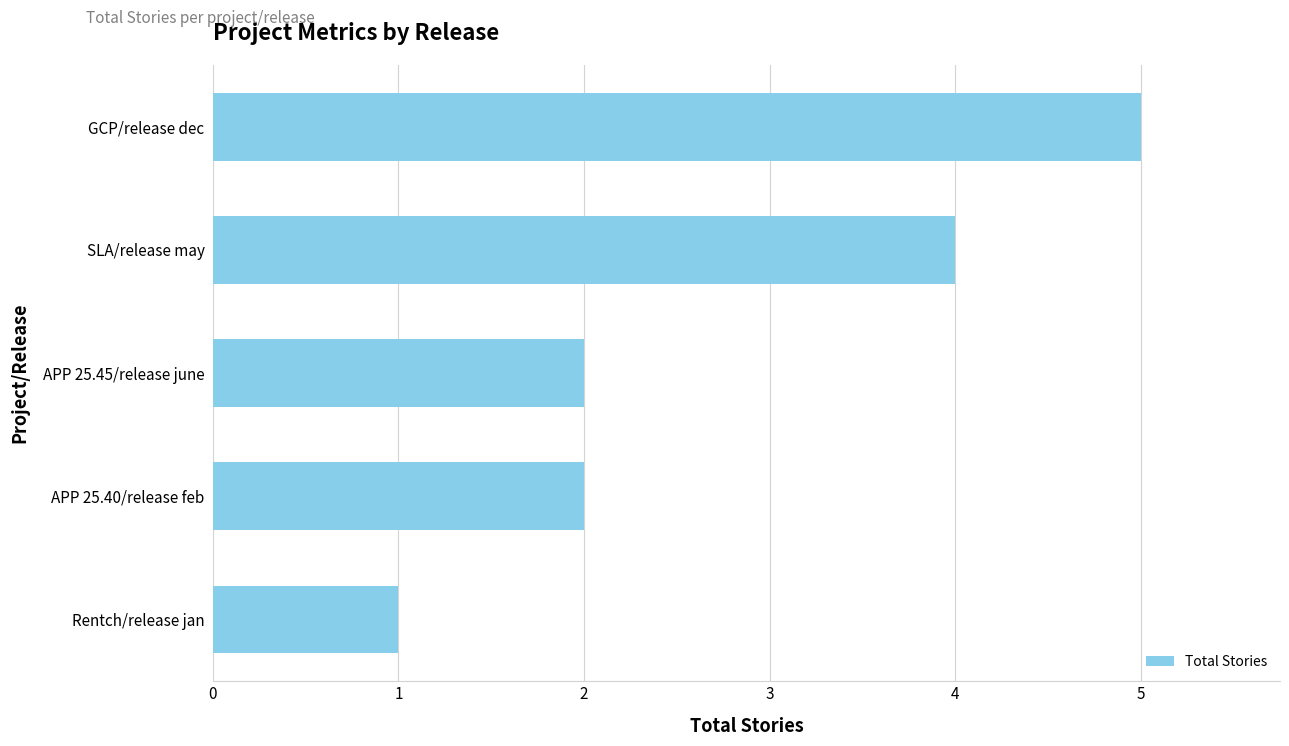

What is the change in value from APP 25.45/release june to SLA/release may?

+2